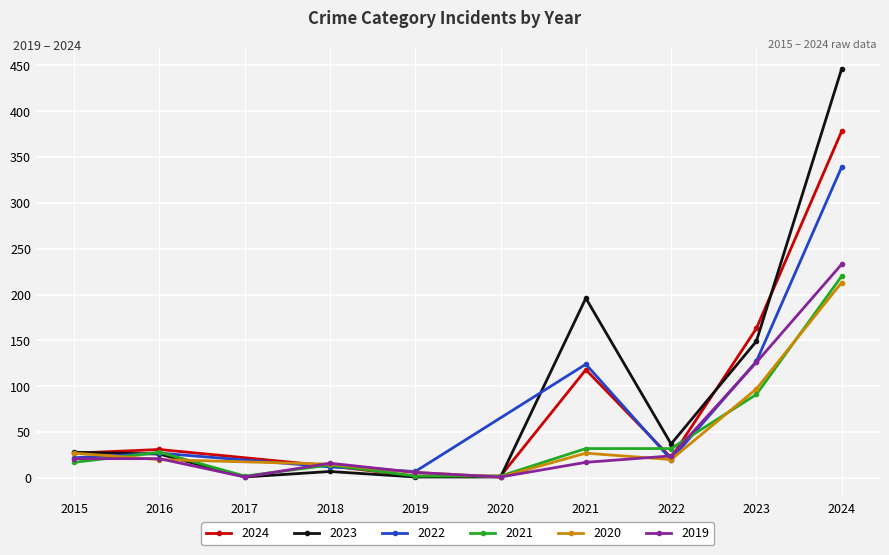

The 2021 series shows 32 at 2022. True or false?

True